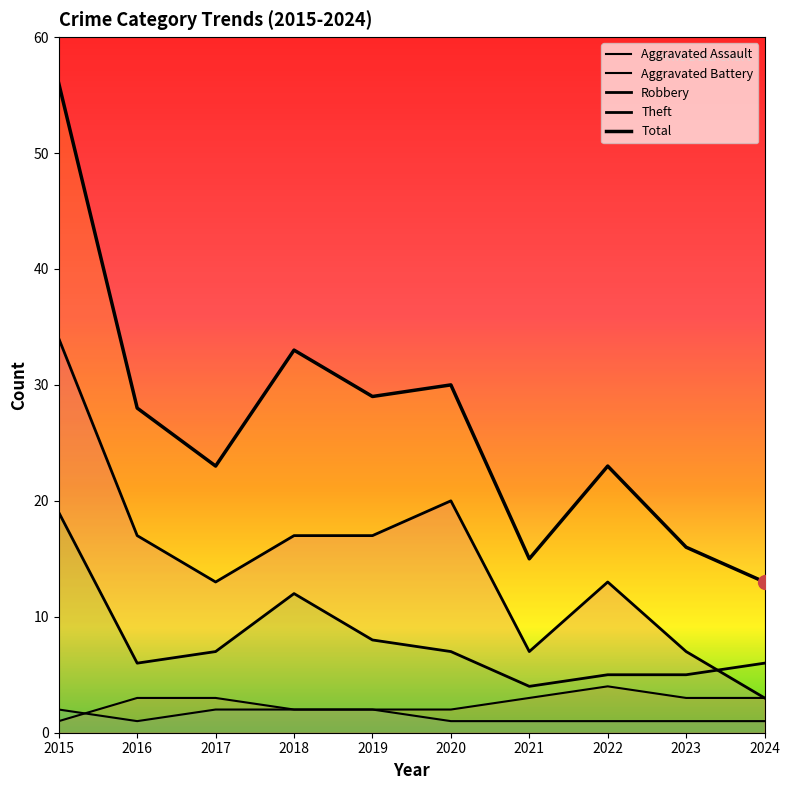

At which label does Theft reach its minimum?

2024